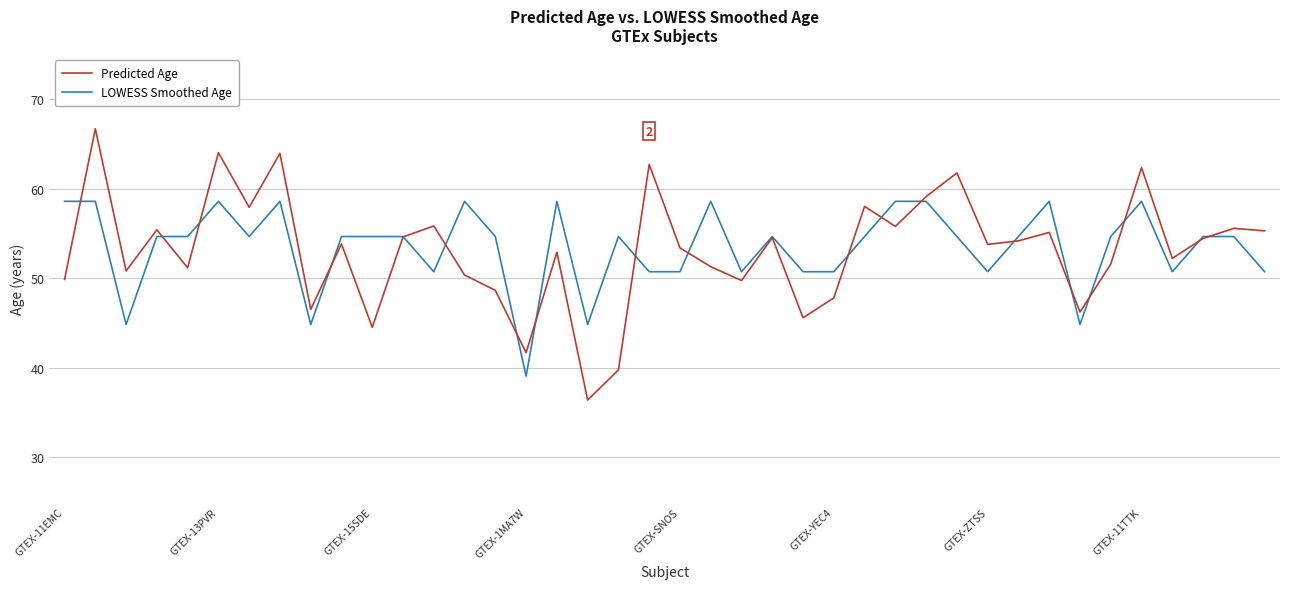

Which series has the widest spread of values?

Predicted Age